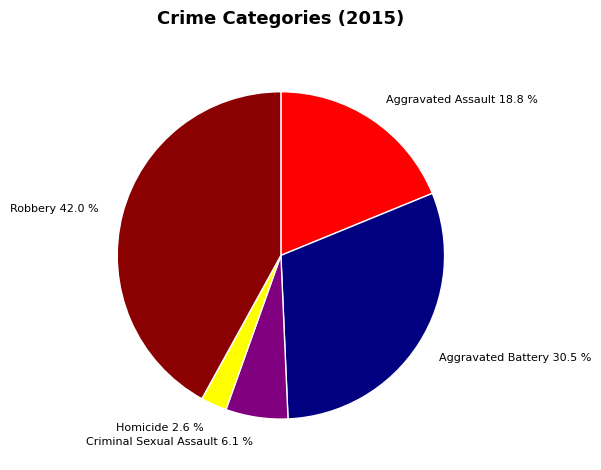

Do Homicide and Criminal Sexual Assault together represent more than half of the pie?

No